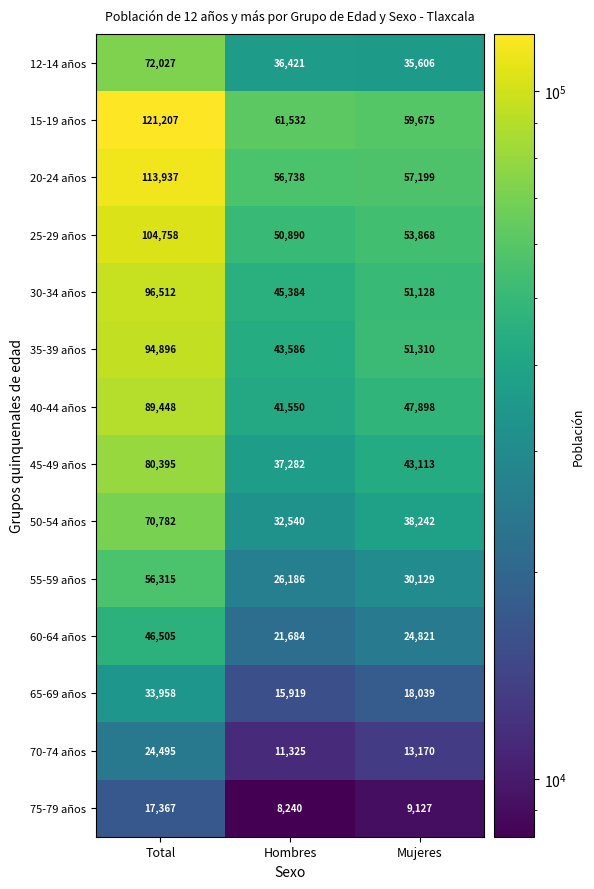

Where is 50-54 años nearest to the value 51661?

Mujeres